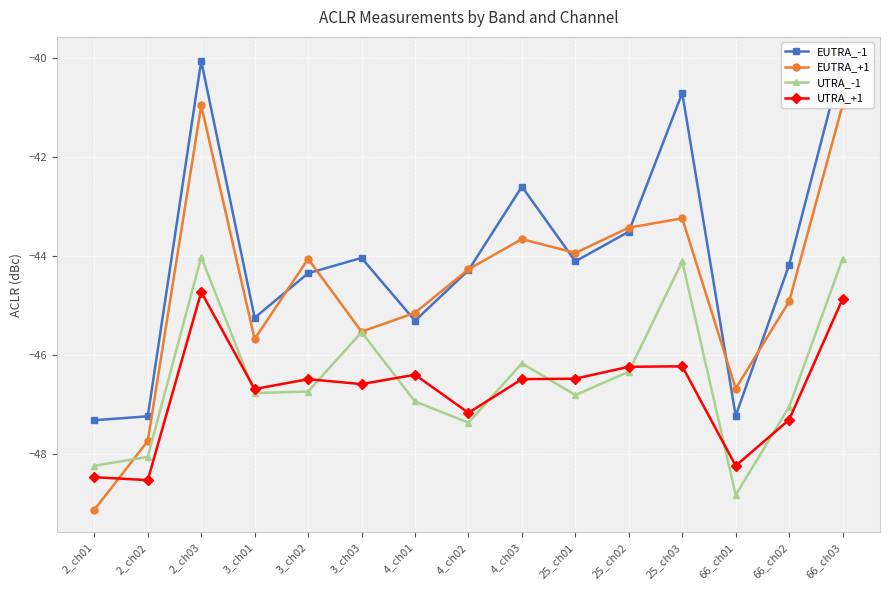

What is the sum of all UTRA_-1 values?

-697.0